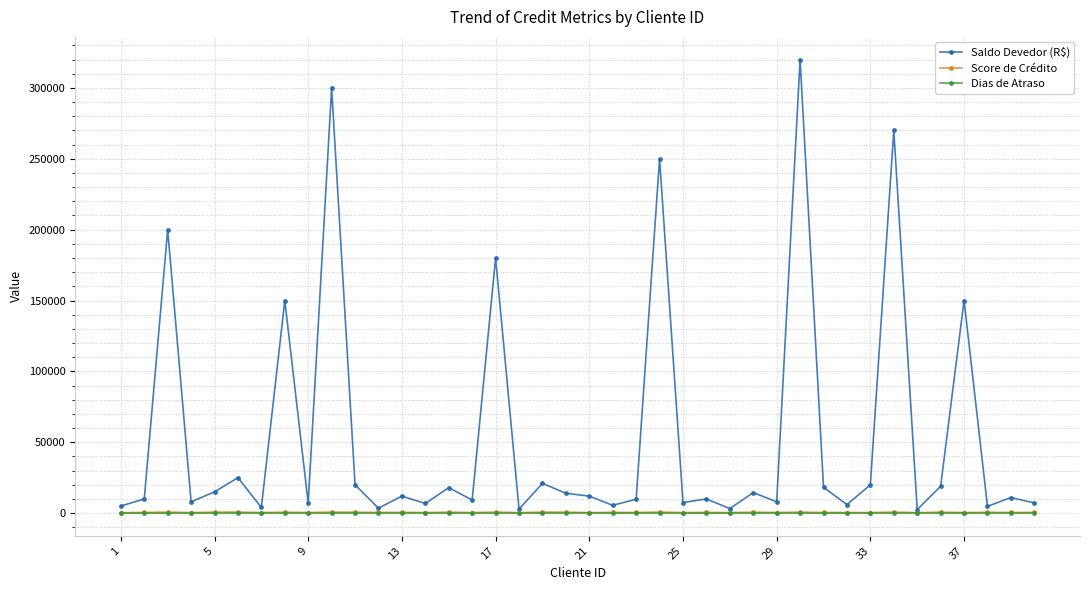

True or false: Saldo Devedor (R$) has more than 0 interior local peaks.

True